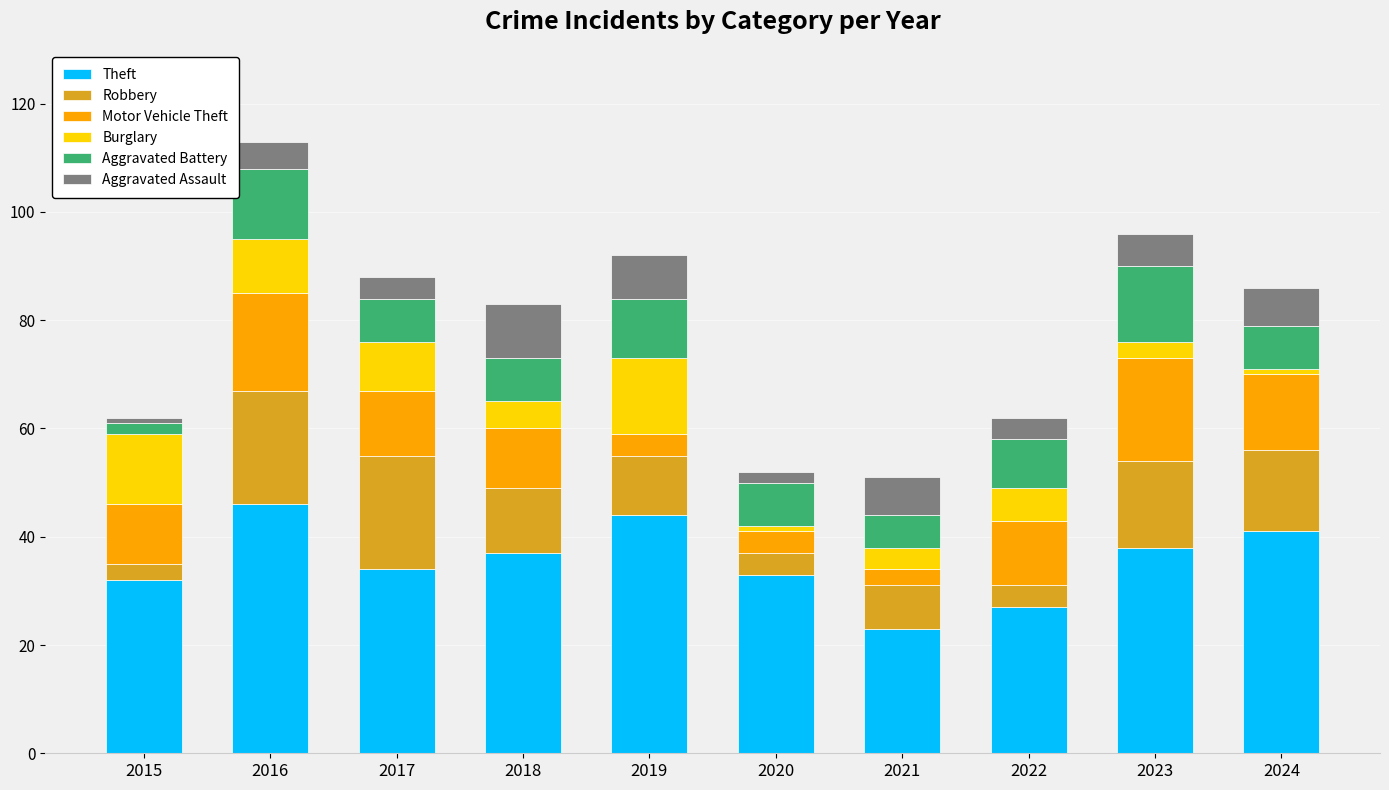

What is the highest value of the Theft series?

46